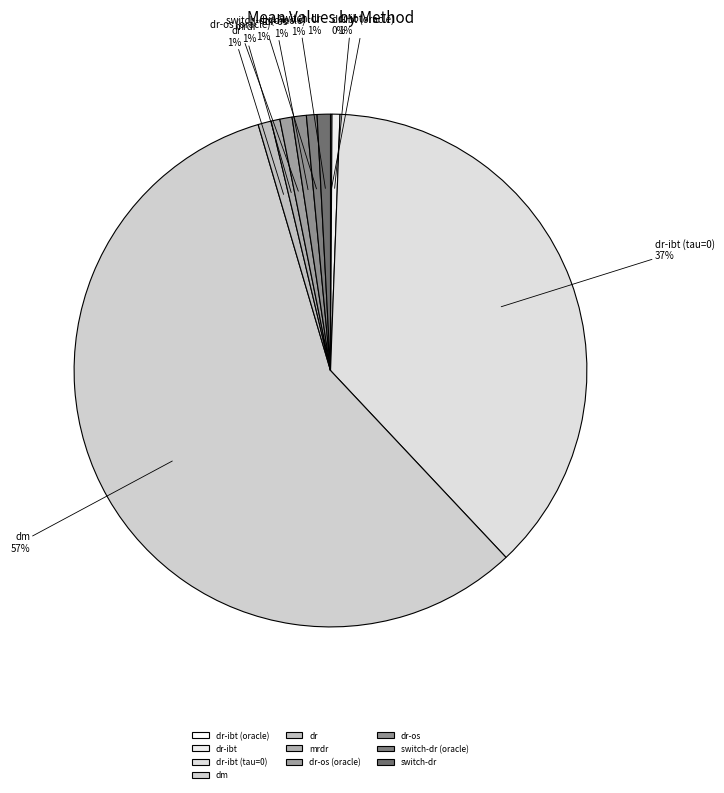

To the nearest percent, what is the combined percentage of dr-os and dr-ibt (tau=0)?

38%